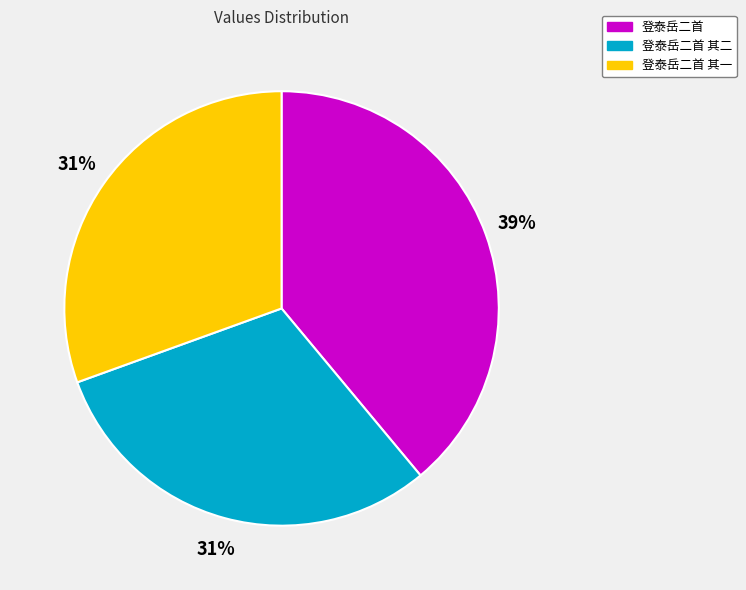

Does 登泰岳二首 represent more than half of the total?

No